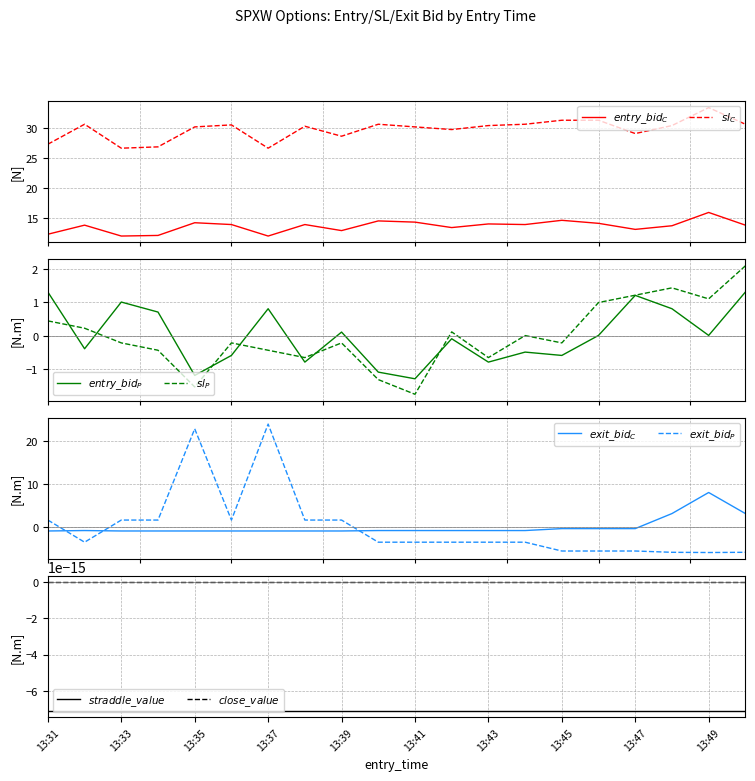

What is the lowest value of the entry_bid_C series?

12.1